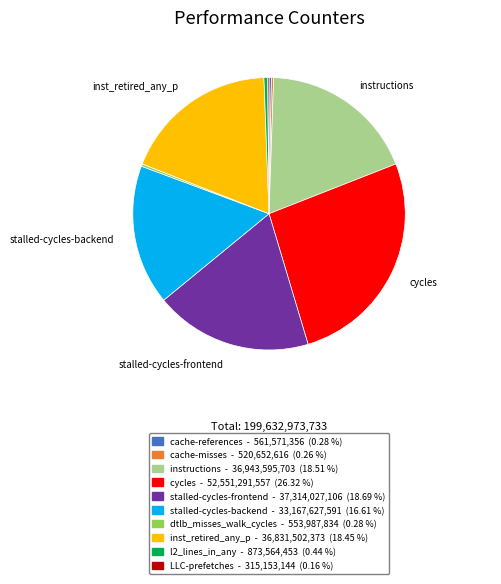

Between inst_retired_any_p and l2_lines_in_any, which is larger?

inst_retired_any_p